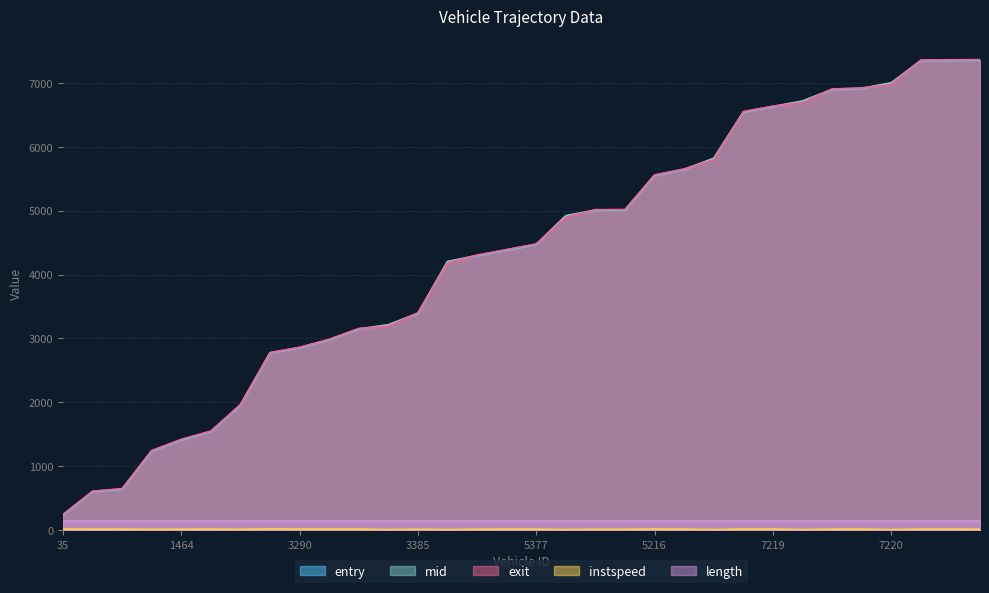

Which series has the widest spread of values?

exit